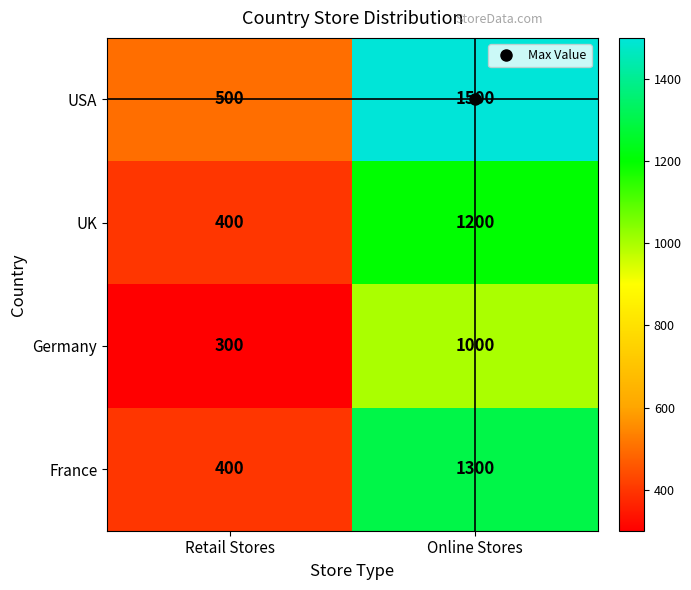

Which series has the largest total across all categories?

USA